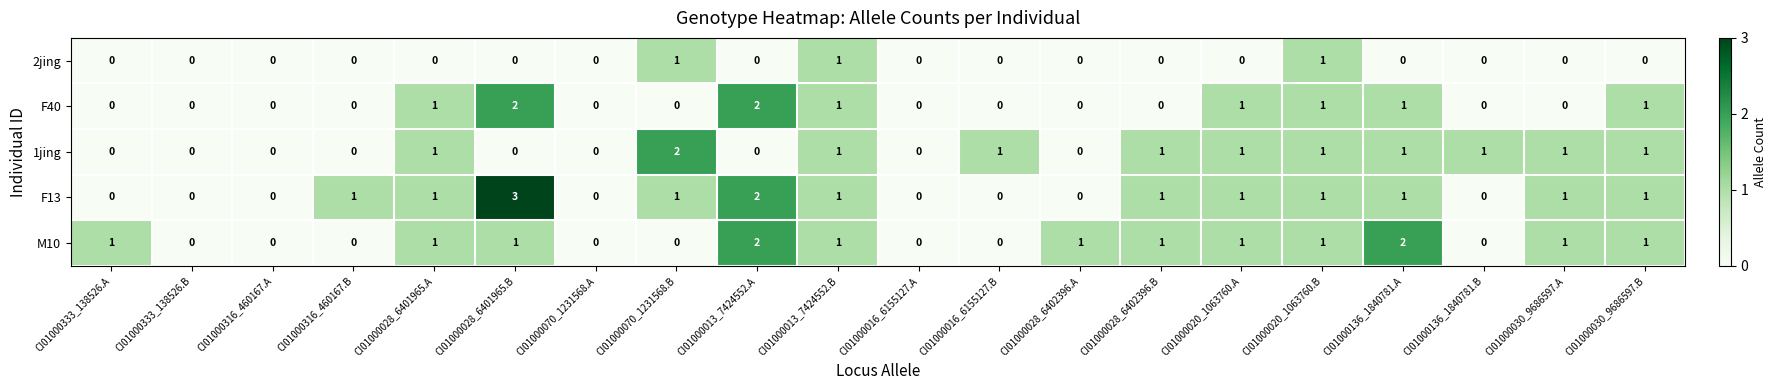

Between CI01000070_1231568.A and CI01000016_6155127.B, which series saw the biggest shift?

1jing